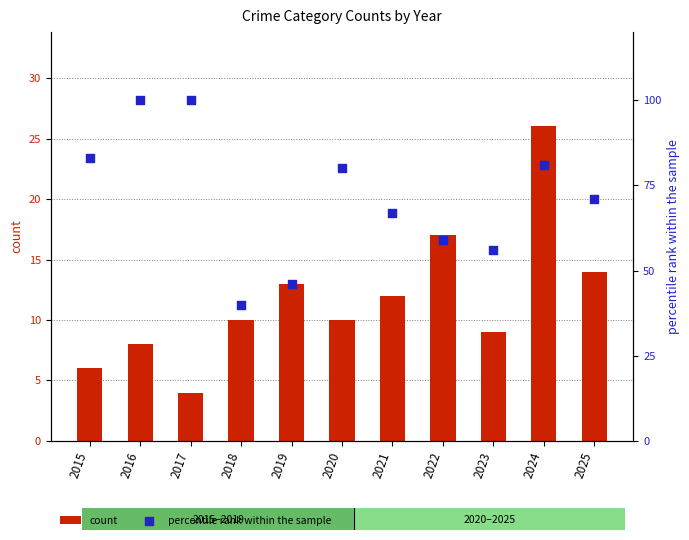

What are all the series names shown in the legend?

count, percentile rank within the sample